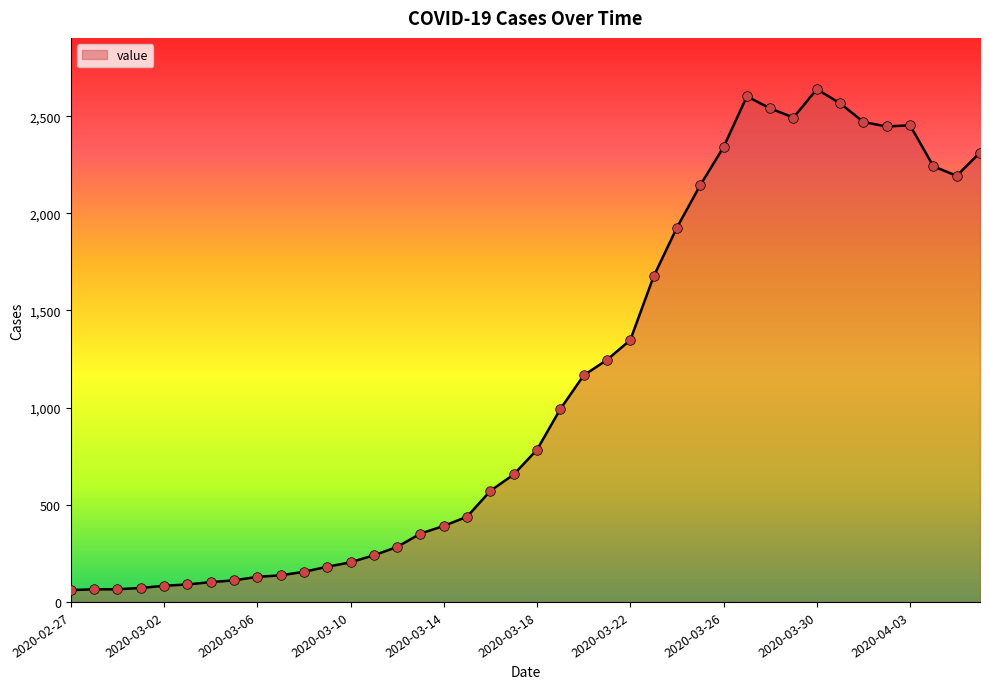

What is the minimum value shown in the chart?

61